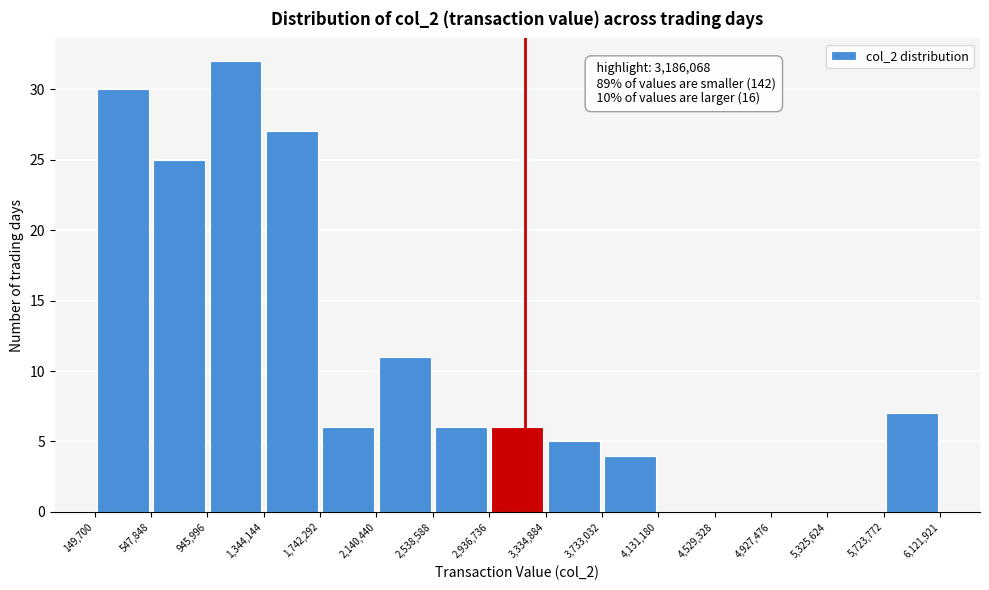

Over which range of the x-axis is the bar tallest?

945,996 to 1,344,144